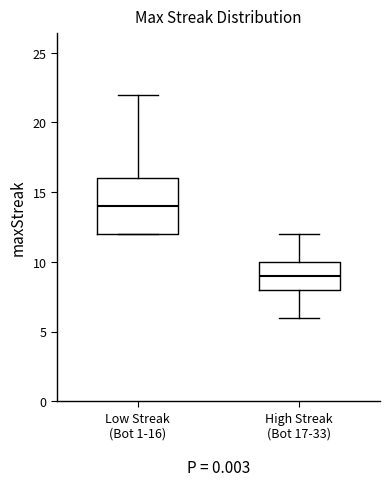

Reading left to right, read every box against the y-axis: the position of its median line, the range the box covers, and the ends of its whiskers. The values are not printed on the chart, so give them approximately, as read against the axis.

Low Streak (Bot 1-16): median 14, box 12 to 16, whiskers 12 to 22
High Streak (Bot 17-33): median 9, box 8 to 10, whiskers 6 to 12